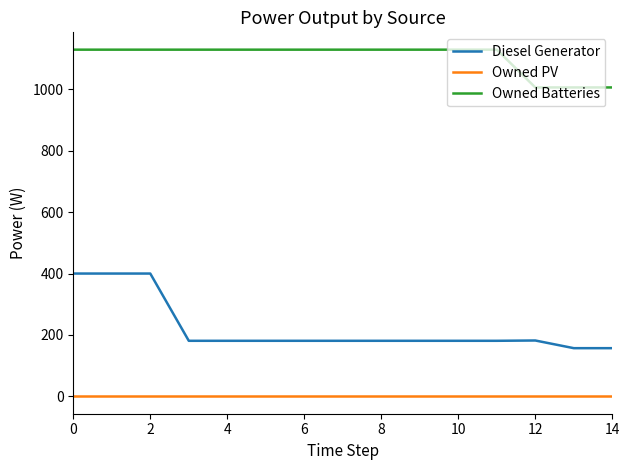

True or false: Owned PV and Diesel Generator cross at least once.

False